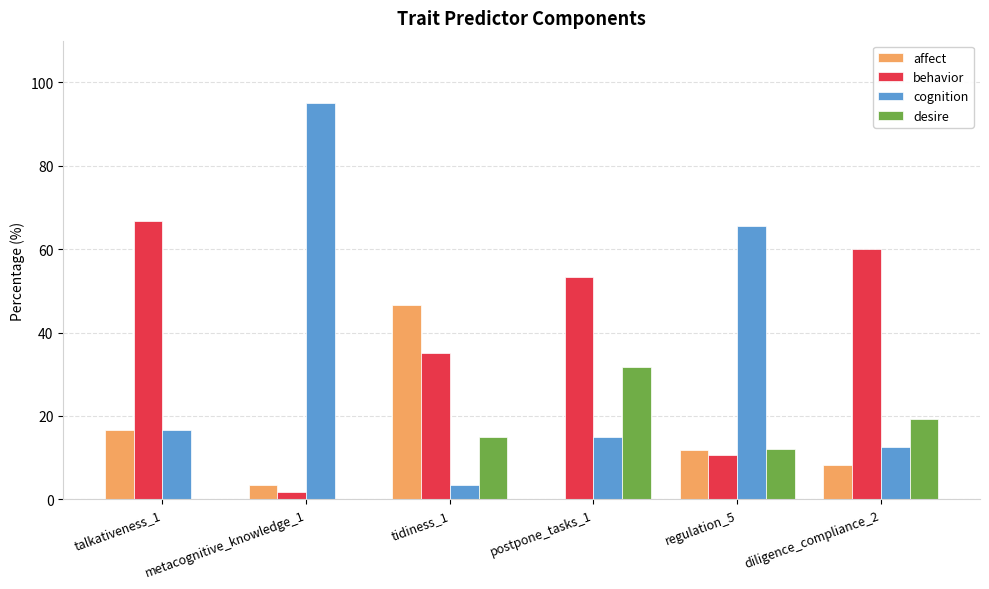

What is the highest value of the behavior series?

66.7